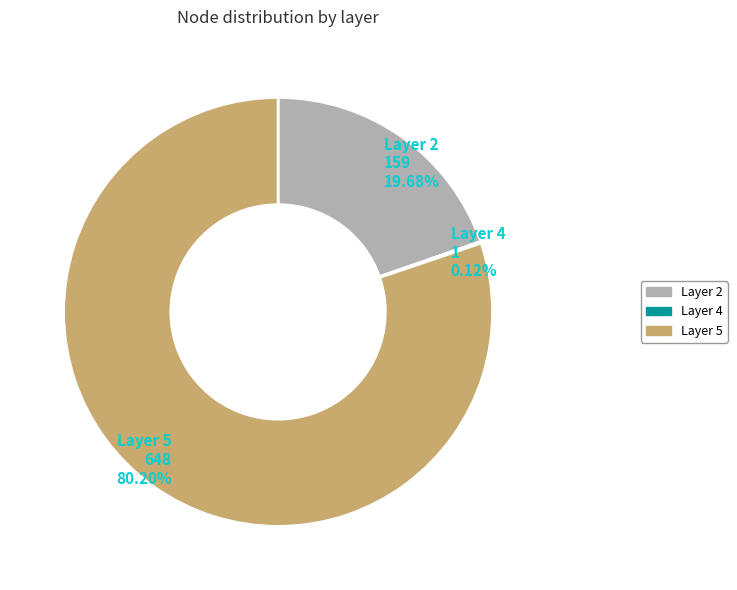

To the nearest percent, what is the difference between the largest and smallest slice percentages?

80%